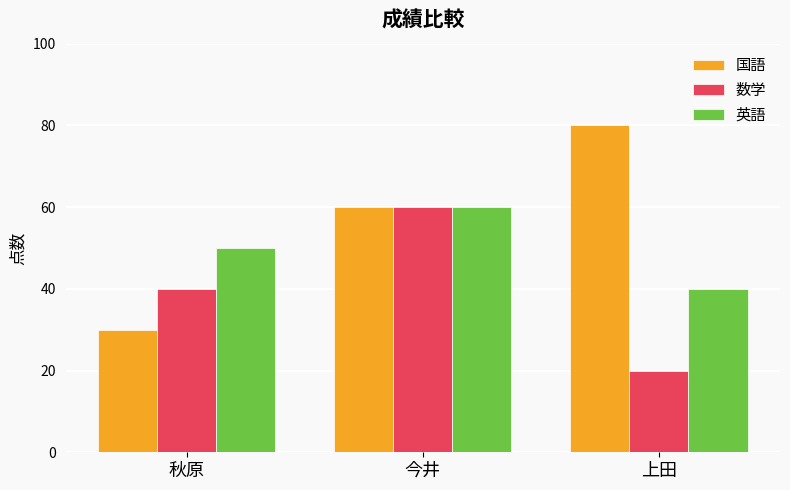

How many groups of bars are there?

3